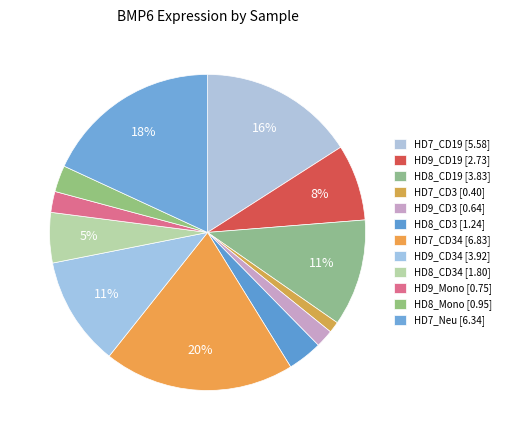

Rank the categories by value from highest to lowest.

HD7_CD34, HD7_Neu, HD7_CD19, HD9_CD34, HD8_CD19, HD9_CD19, HD8_CD34, HD8_CD3, HD8_Mono, HD9_Mono, HD9_CD3, HD7_CD3